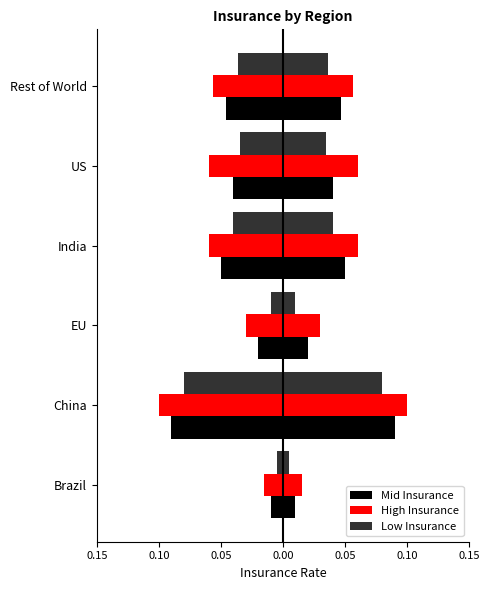

What is the difference between the maximum and minimum values in the Mid Insurance series?

0.1